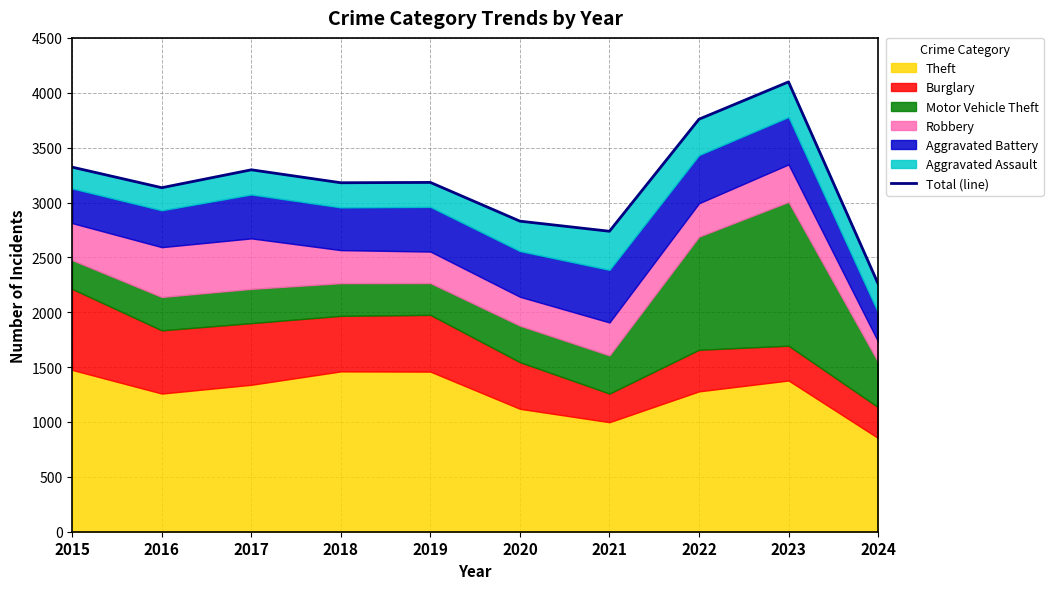

How many interior local valleys (lower than both neighbors) does the data have?

3